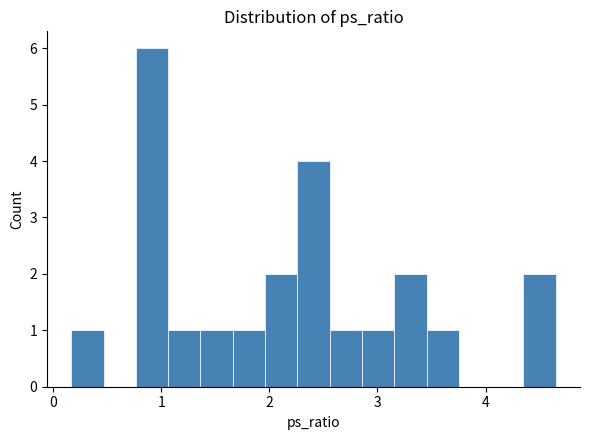

Read against the x-axis, roughly where is the centre of the tallest bar?

0.9